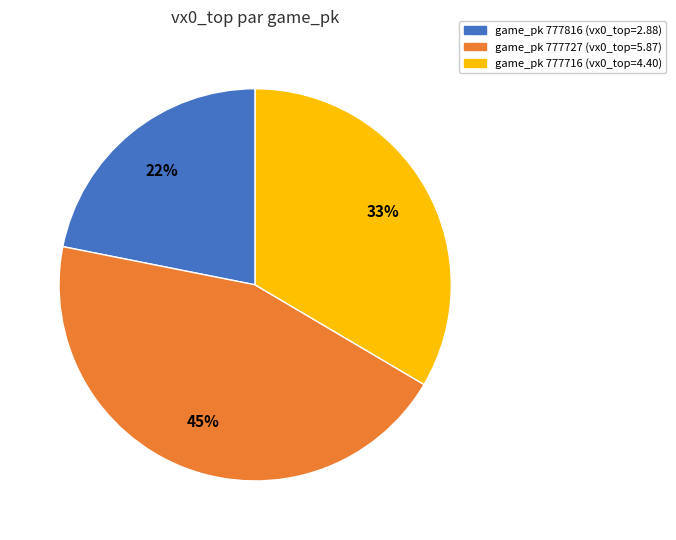

Is there any slice that represents more than half of the pie?

No